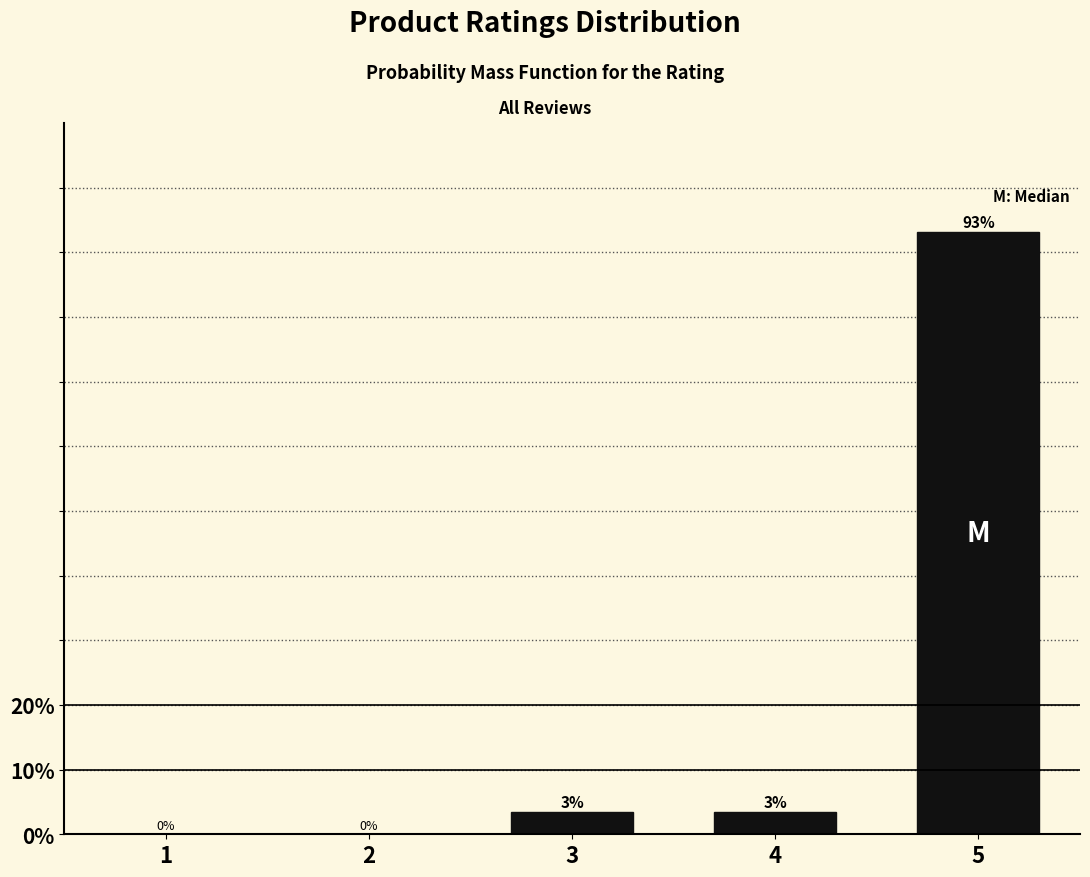

True or false: the data shows 30.1 at 2.

False